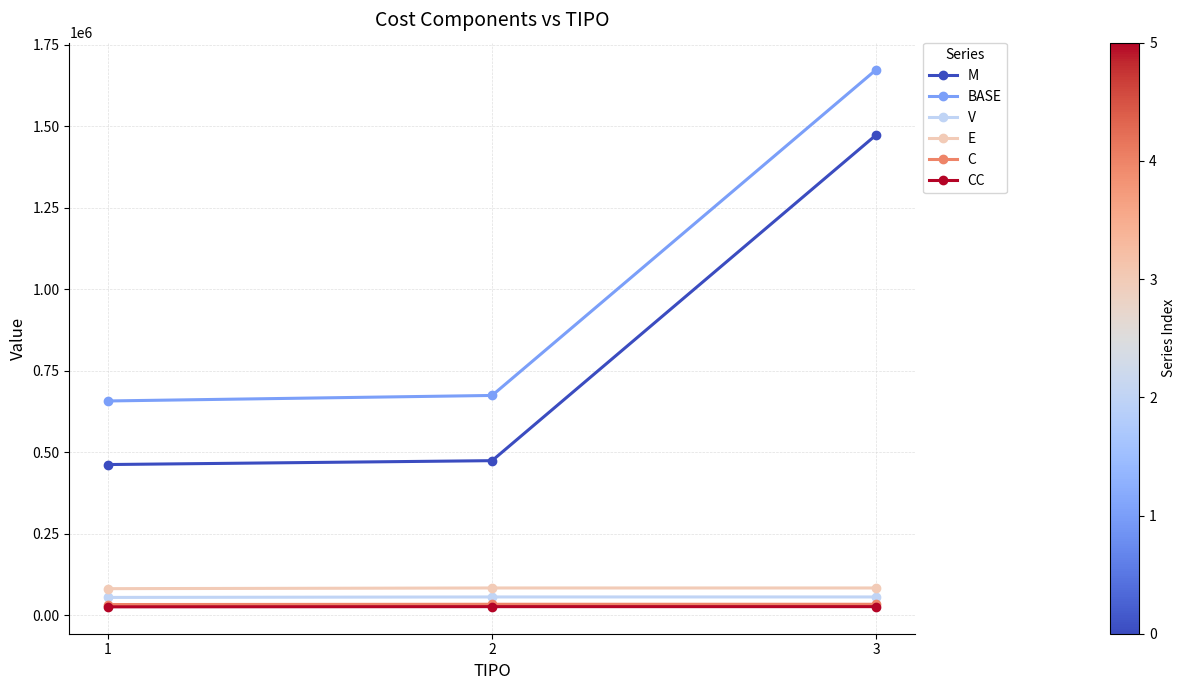

Between 1 and 3, which series saw the biggest shift?

BASE